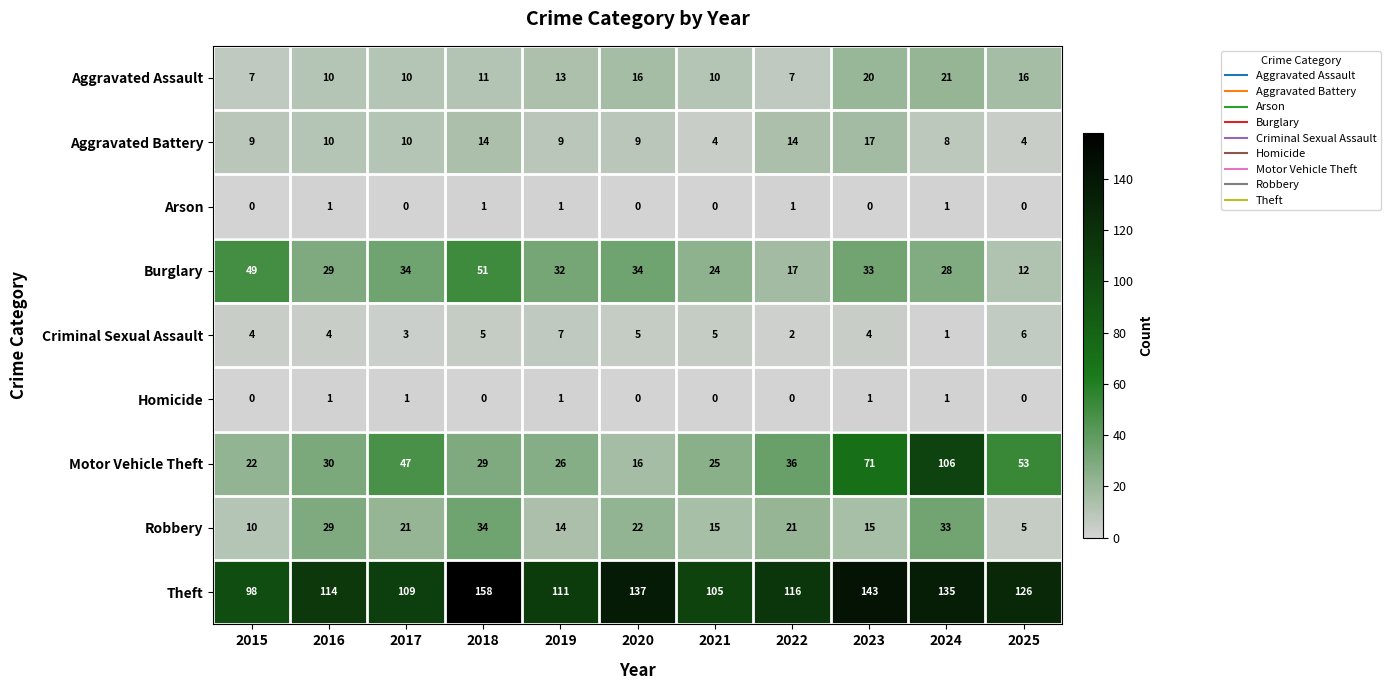

Rank the series at 2023 from lowest to highest value.

Arson, Homicide, Criminal Sexual Assault, Robbery, Aggravated Battery, Aggravated Assault, Burglary, Motor Vehicle Theft, Theft